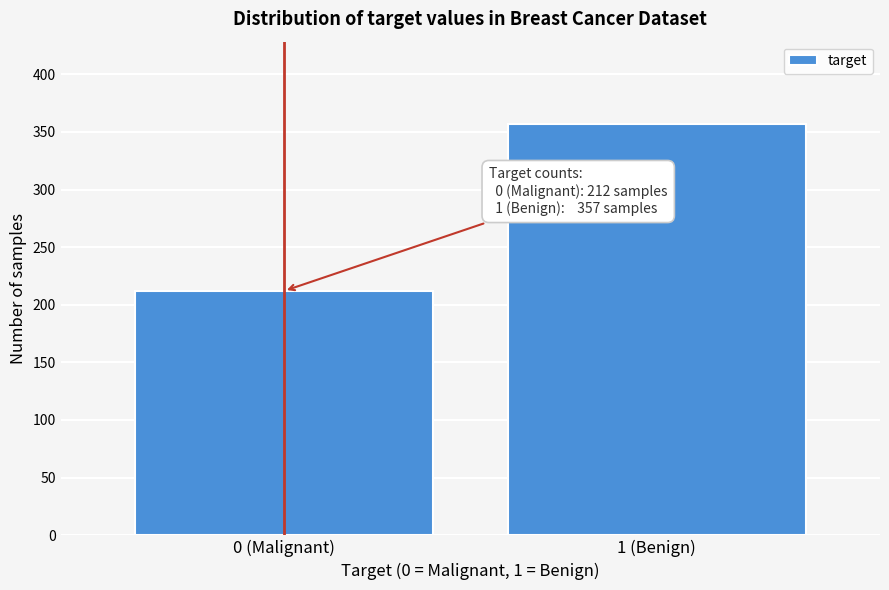

Reading left to right, list all the values displayed in this chart.

212	357